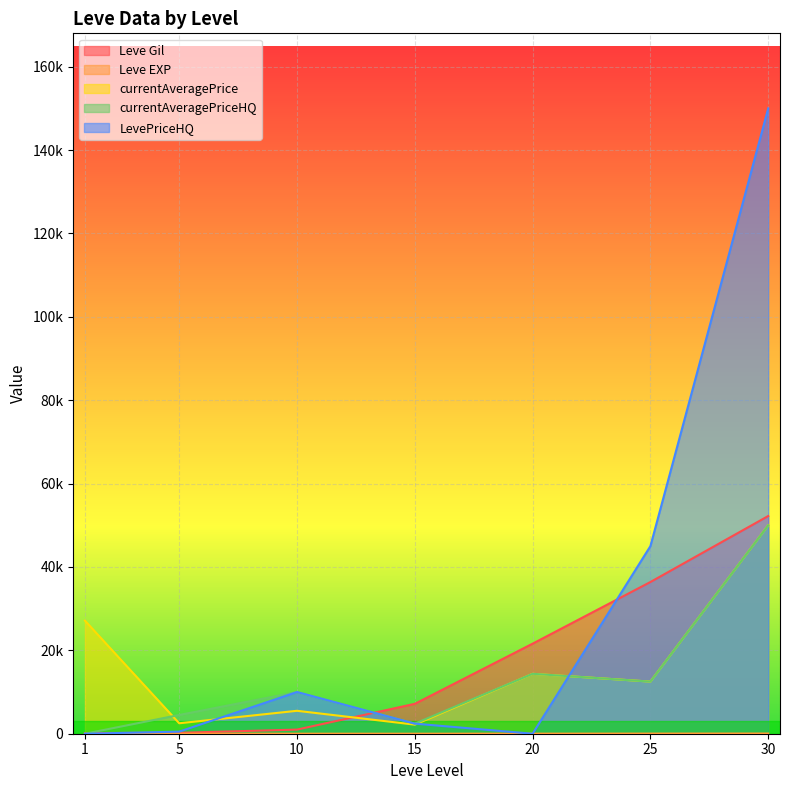

Where do Leve EXP and currentAveragePriceHQ first cross each other?

1 and 5